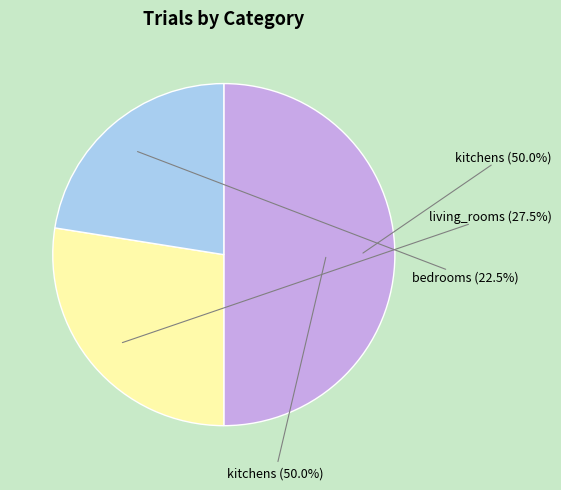

How many segments does this pie chart have?

3